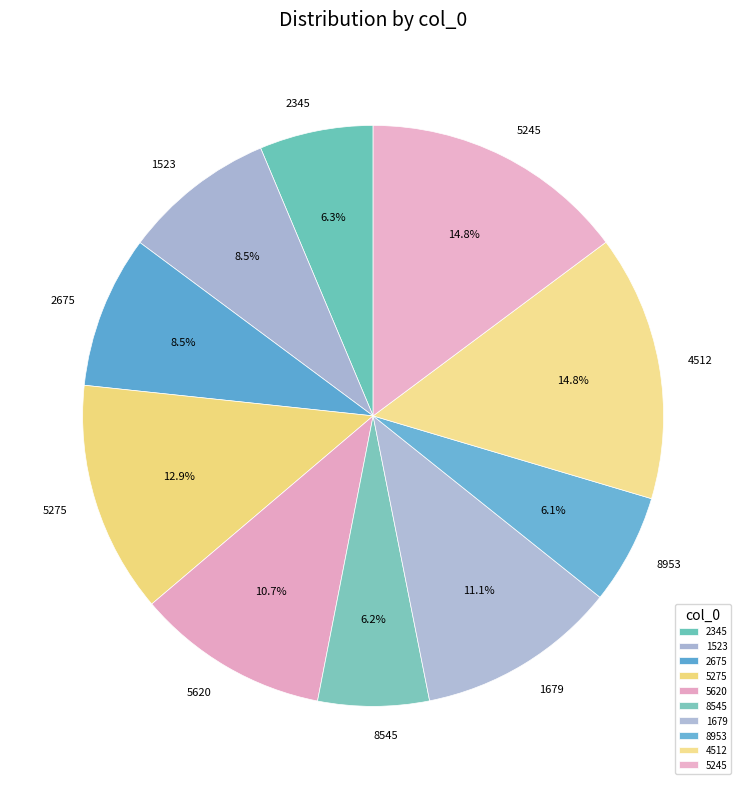

How many segments does this pie chart have?

10